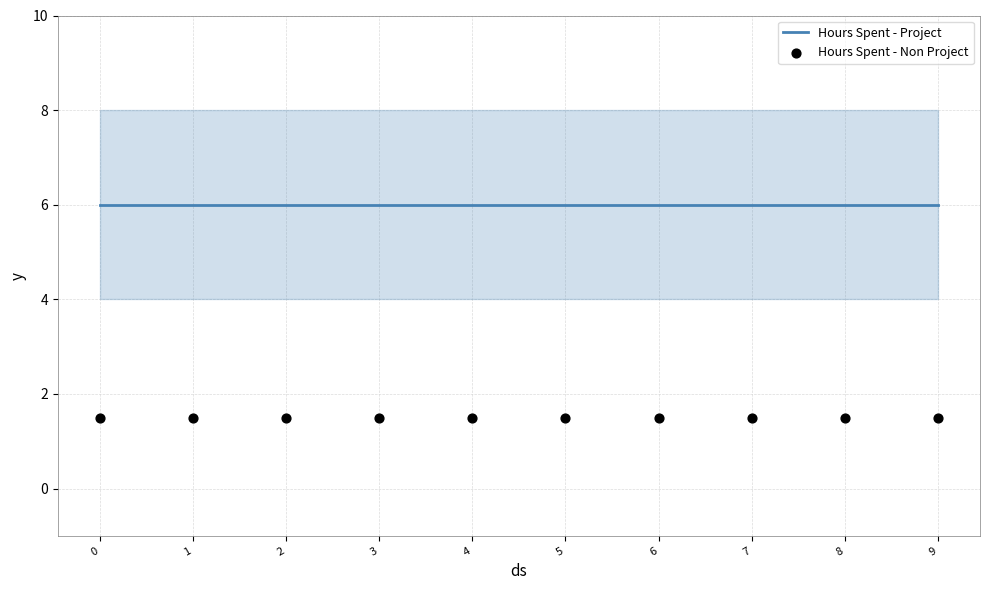

What are all the series names shown in the legend?

Hours Spent - Project, Hours Spent - Non Project